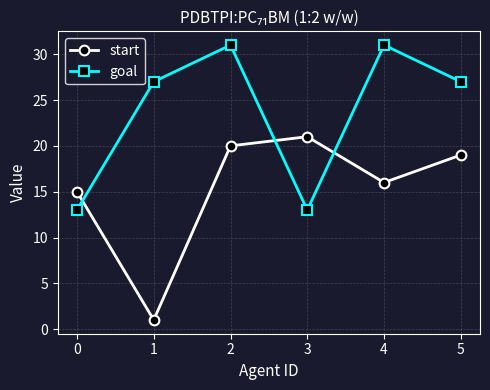

Which series has the largest total across all categories?

goal